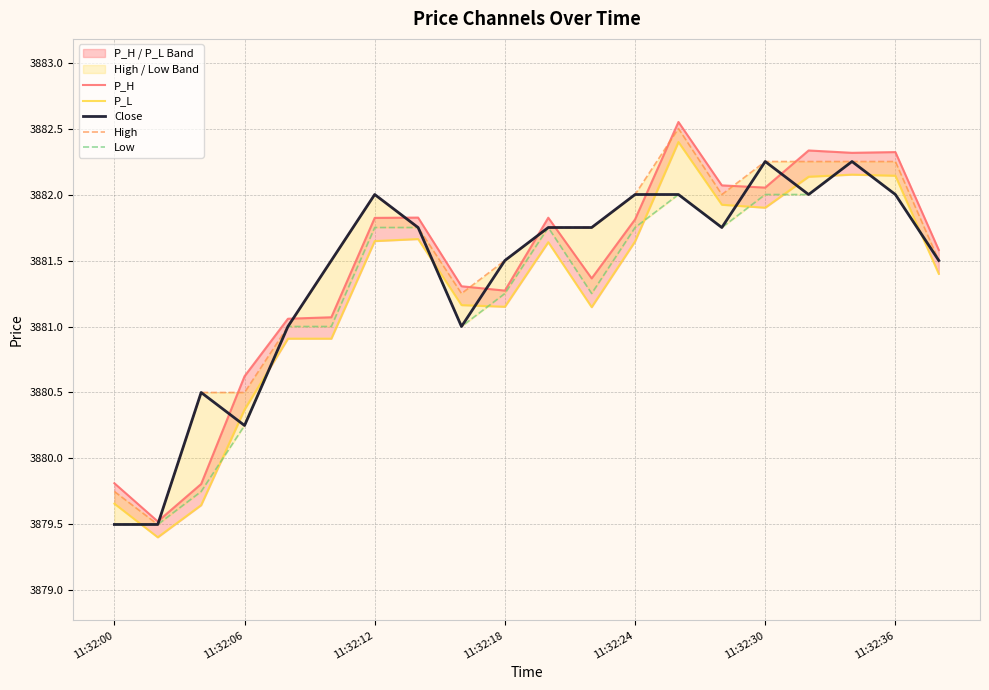

Reading right to left, what are all the values shown in this chart?

P_H: 3881.6	3882.3	3882.3	3882.3	3882.1	3882.1	3882.5	3881.8	3881.4	3881.8	3881.3	3881.3	3881.8	3881.8	3881.1	3881.1	3880.6	3879.8	3879.5	3879.8
P_L: 3881.4	3882.1	3882.2	3882.1	3881.9	3881.9	3882.4	3881.6	3881.1	3881.6	3881.1	3881.2	3881.7	3881.6	3880.9	3880.9	3880.4	3879.6	3879.4	3879.7
Close: 3881.5	3882.0	3882.2	3882.0	3882.2	3881.8	3882.0	3882.0	3881.8	3881.8	3881.5	3881.0	3881.8	3882.0	3881.5	3881.0	3880.2	3880.5	3879.5	3879.5
High: 3881.5	3882.2	3882.2	3882.2	3882.2	3882.0	3882.5	3882.0	3881.8	3881.8	3881.5	3881.2	3881.8	3882.0	3881.5	3881.0	3880.5	3880.5	3879.5	3879.8
Low: 3881.5	3882.0	3882.2	3882.0	3882.0	3881.8	3882.0	3881.8	3881.2	3881.8	3881.2	3881.0	3881.8	3881.8	3881.0	3881.0	3880.2	3879.8	3879.5	3879.5